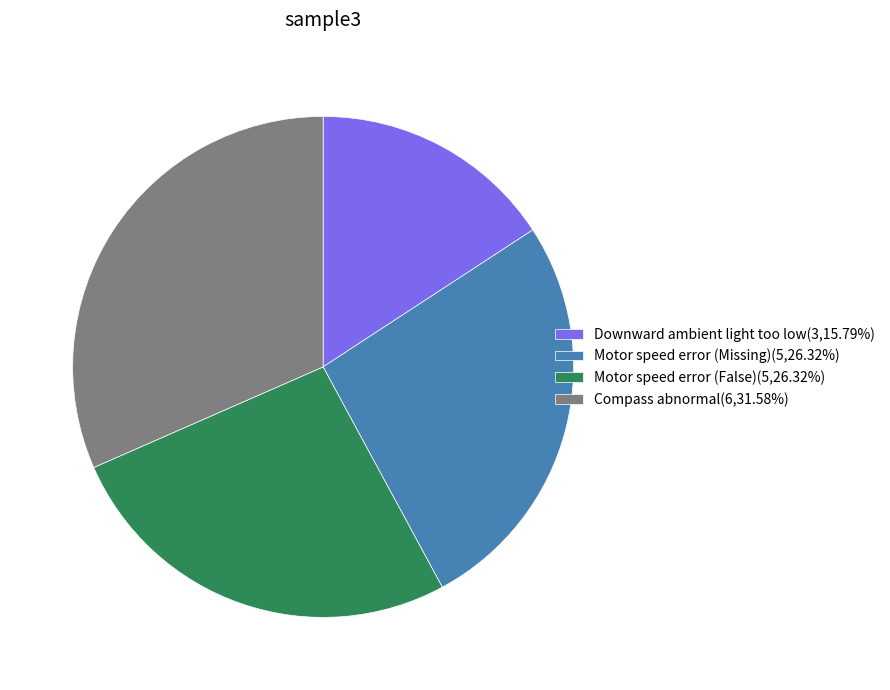

Is Motor speed error (False)(5,26.32%) the majority of the pie?

No